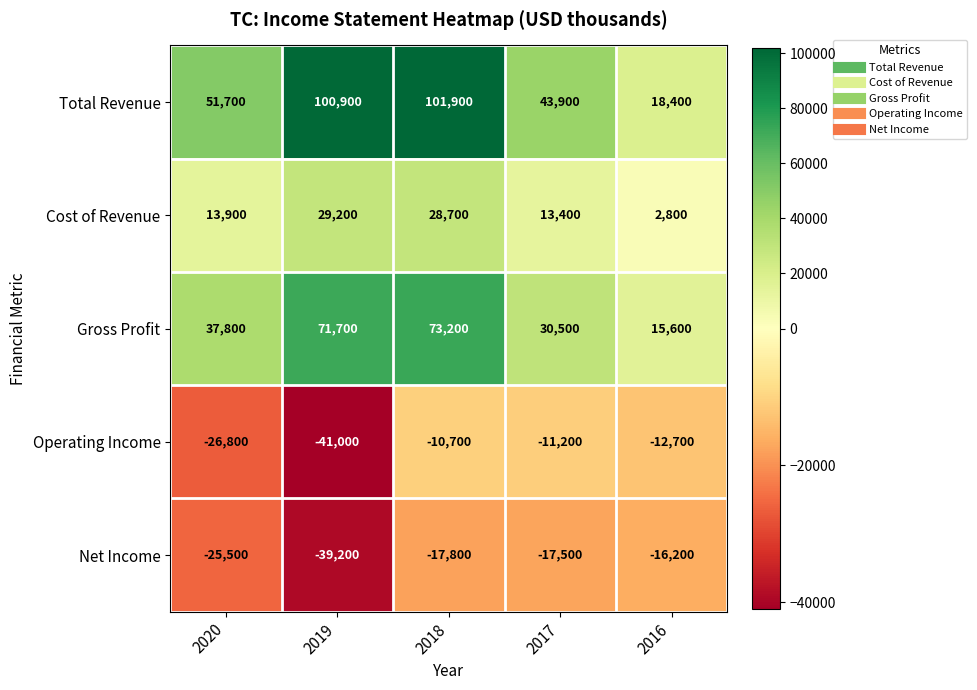

What is the difference between the Gross Profit values at 2017 and 2018?

42700